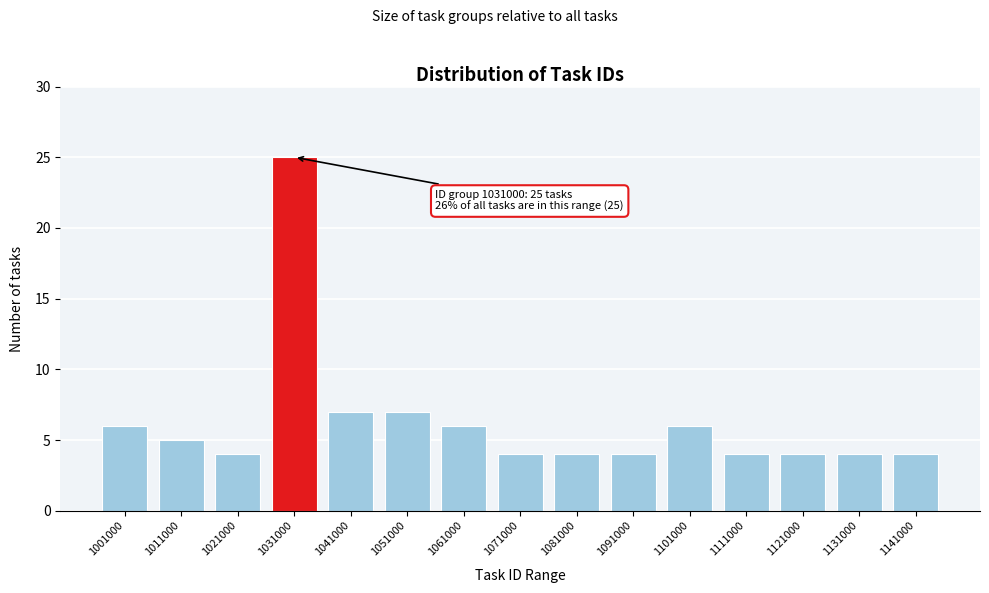

Reading right to left, what are all the values shown in this chart?

4	4	4	4	6	4	4	4	6	7	7	25	4	5	6